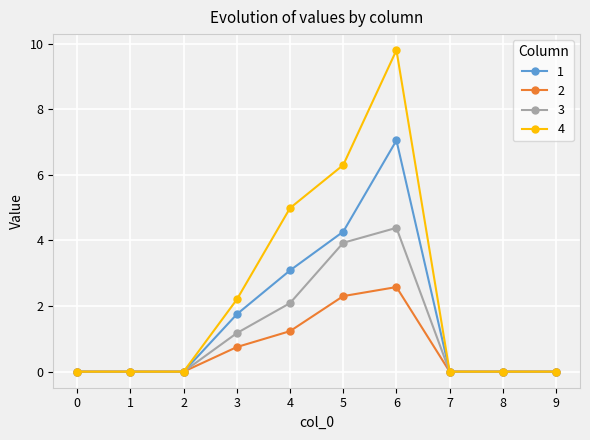

Which series has the widest spread of values?

4